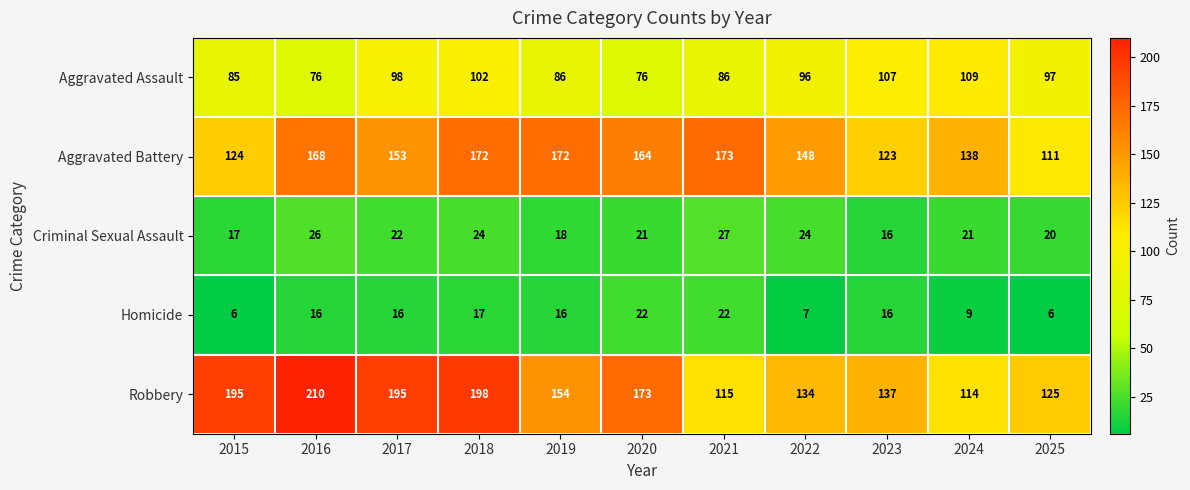

What is the spread (max minus min) of values at 2021?

151